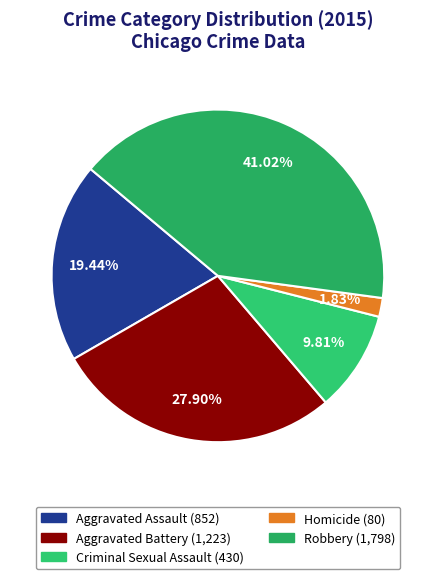

Which category has the biggest portion of the pie?

Robbery